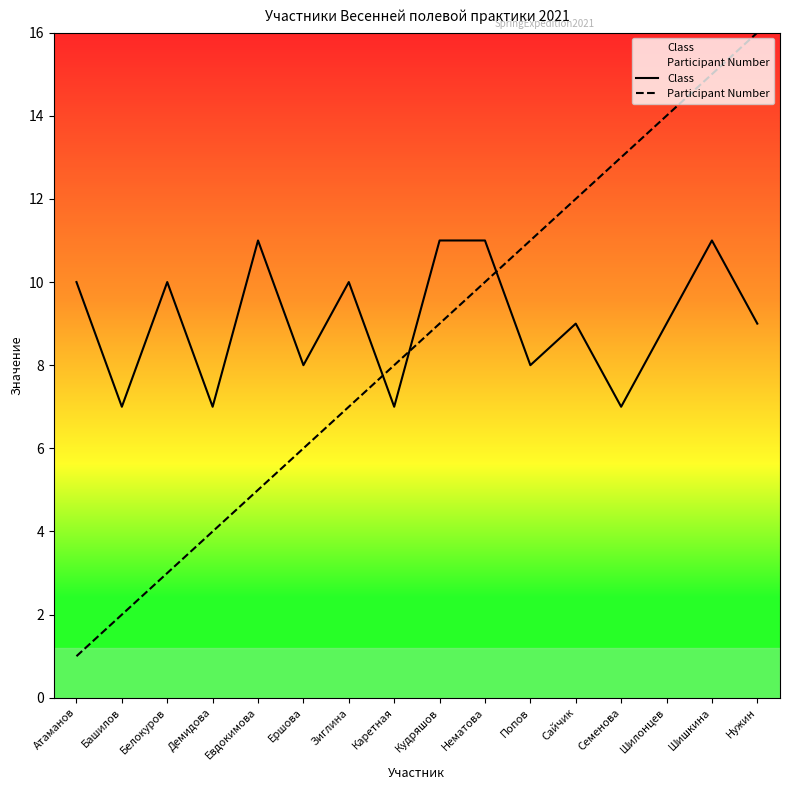

What is the difference between the highest and lowest values at Семенова?

6